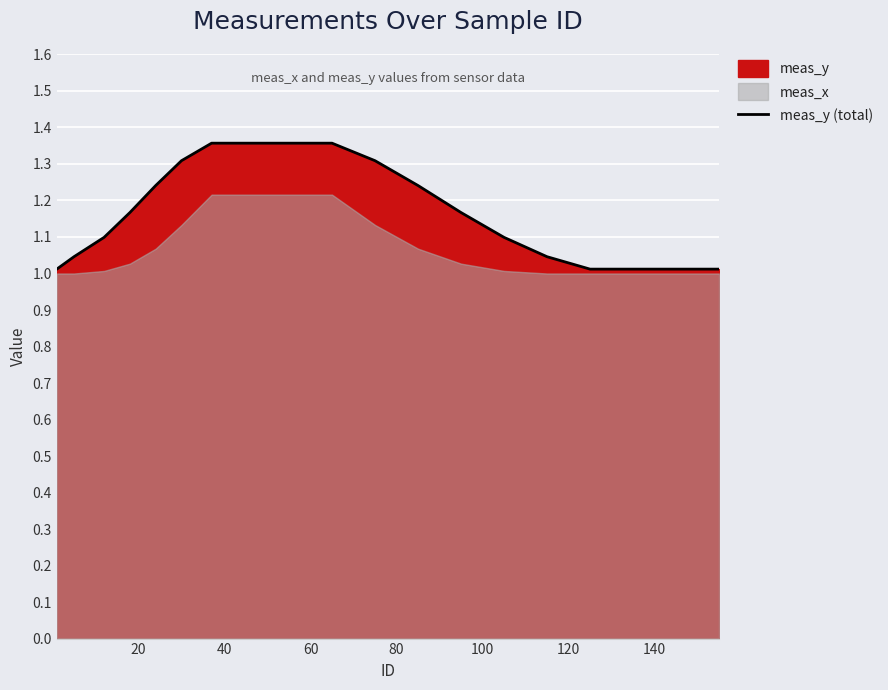

True or false: there are more than 2 points higher than both neighbors.

False